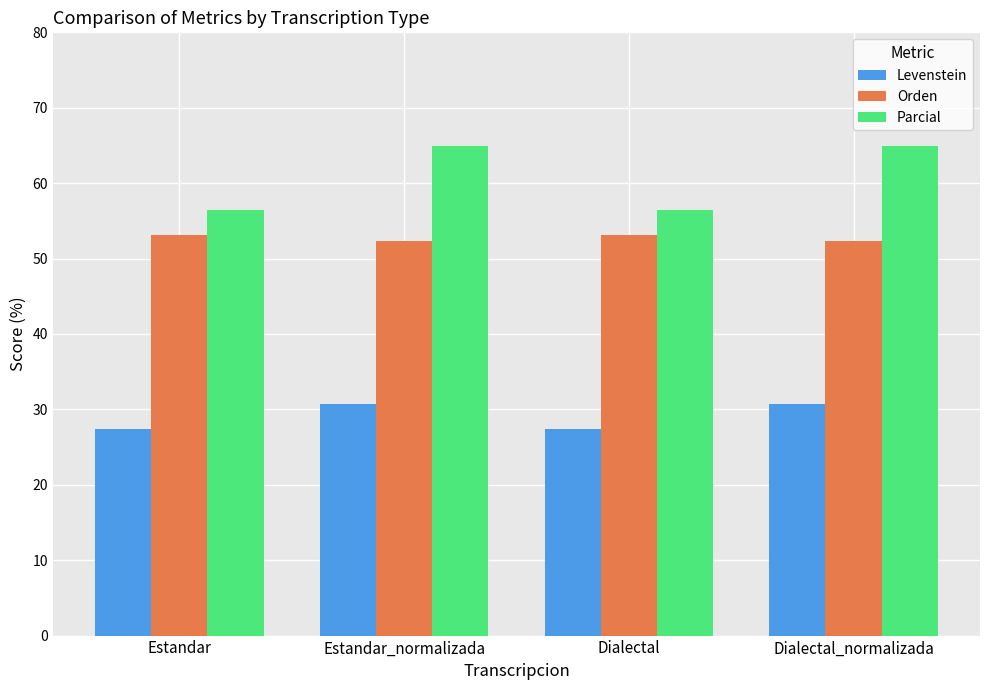

True or false: Levenstein has a value of 45.8 at Estandar.

False